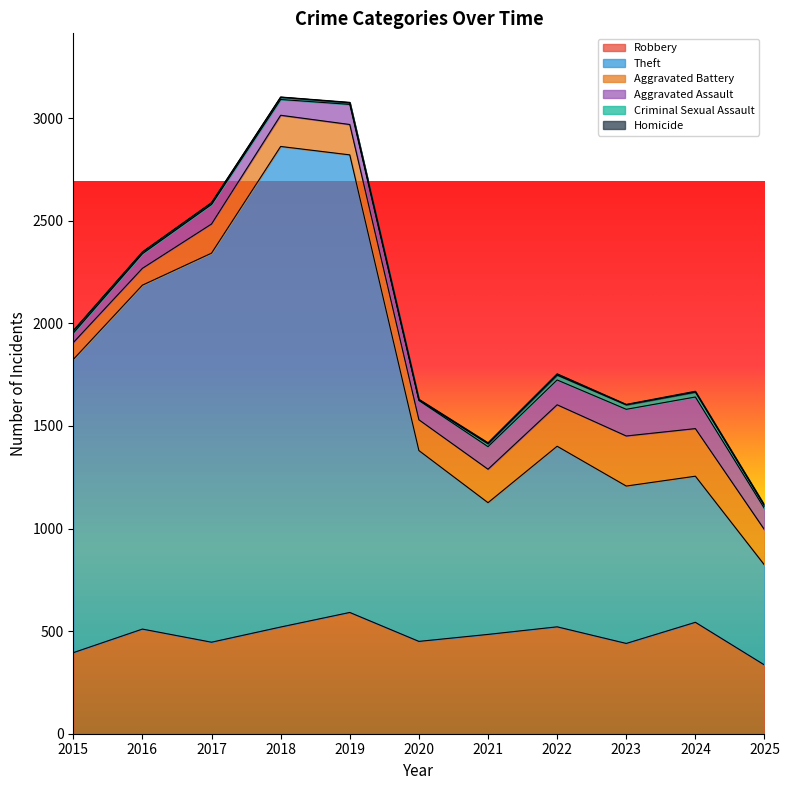

Reading left to right, transcribe all the data shown in this chart.

Robbery: 395	510	446	520	591	450	484	521	440	543	335
Theft: 1429	1676	1896	2342	2230	930	642	880	767	712	487
Aggravated Battery: 82	82	142	152	148	150	163	202	244	232	172
Aggravated Assault: 46	71	95	77	98	94	110	121	130	154	103
Criminal Sexual Assault: 12	8	8	11	8	3	14	24	22	24	13
Homicide: 0	1	1	1	2	3	5	6	2	4	4